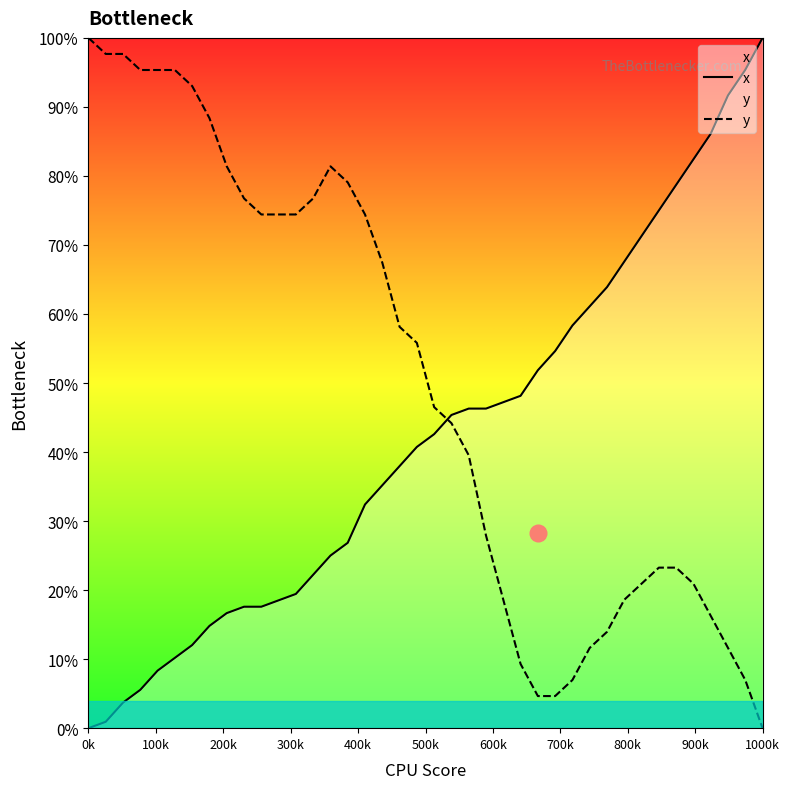

Does the chart display data point markers on the line(s)?

No